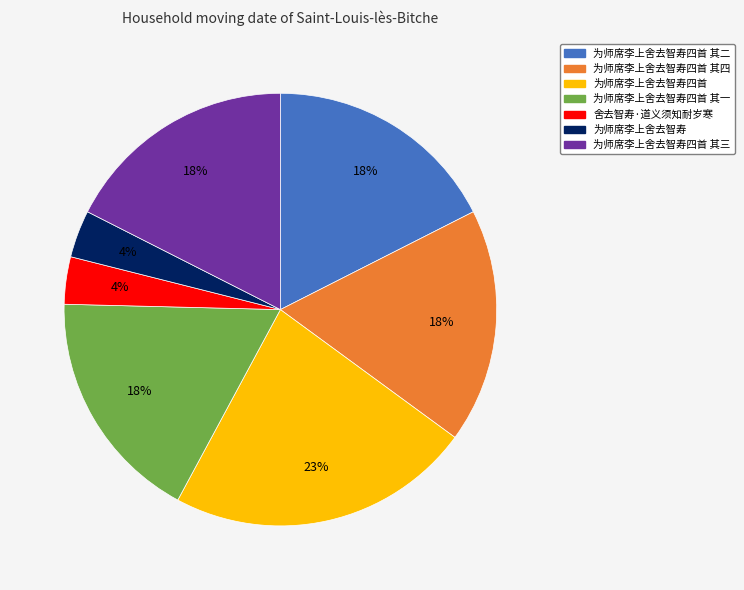

Is there any slice that represents more than half of the pie?

No